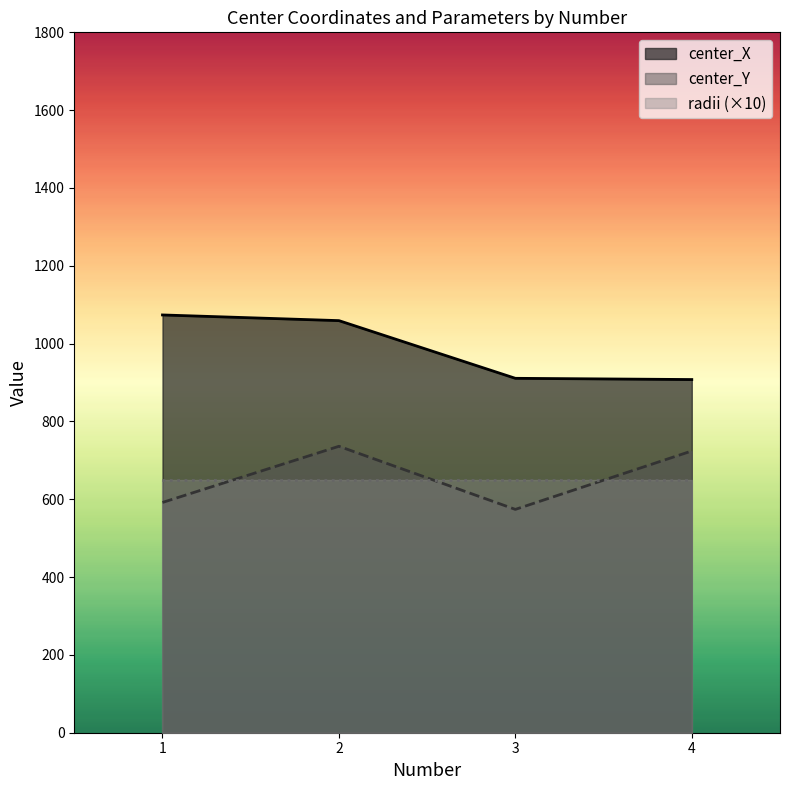

Reading right to left, extract all data points from this chart.

center_X: 4=907.7	3=910.8	2=1059.1	1=1073.7
center_Y: 4=724.1	3=574.0	2=736.2	1=591.8